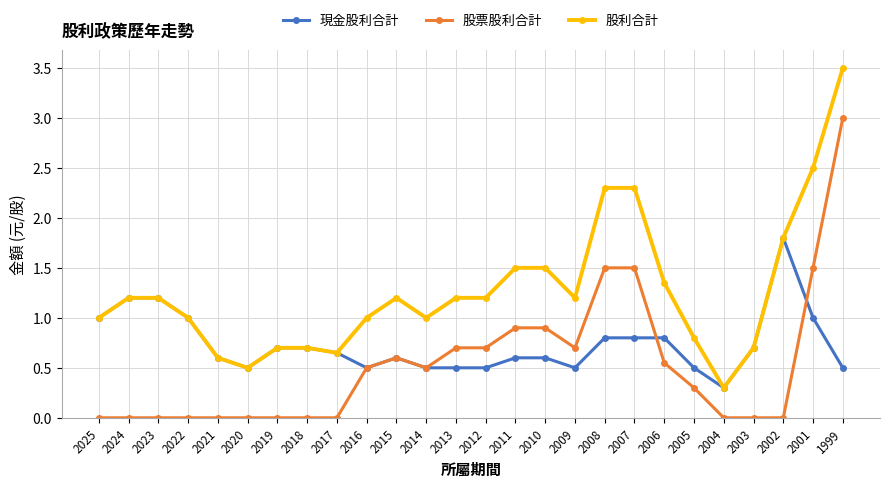

How many lines are shown in the chart?

3